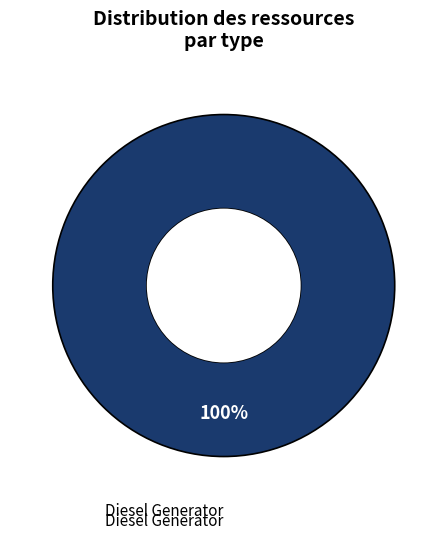

Rank the categories by value from lowest to highest.

Diesel Generator